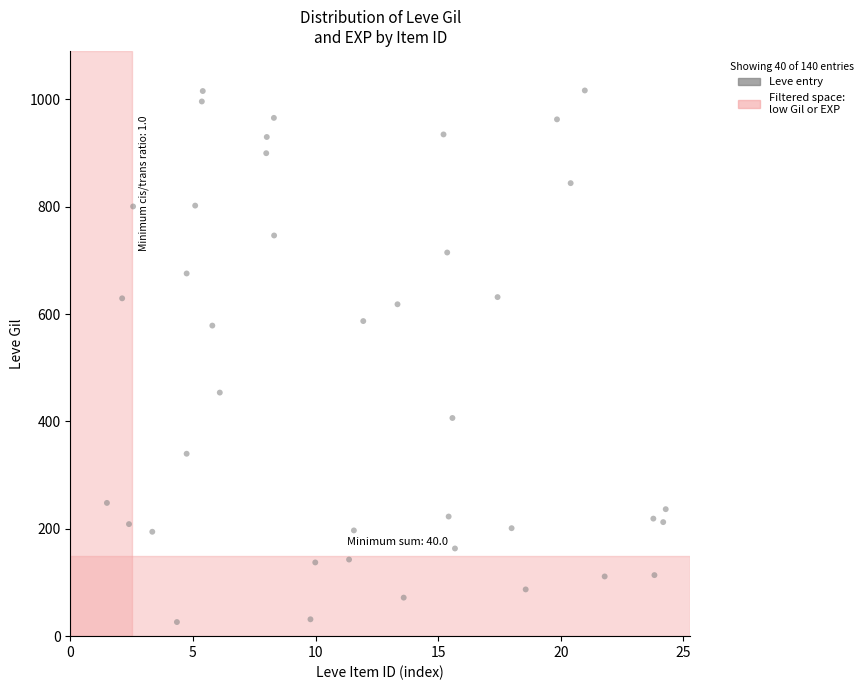

What is the range of X values (max minus min)?

22.8